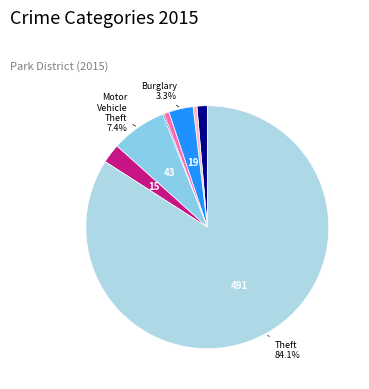

To the nearest percent, what is the average slice percentage?

12%